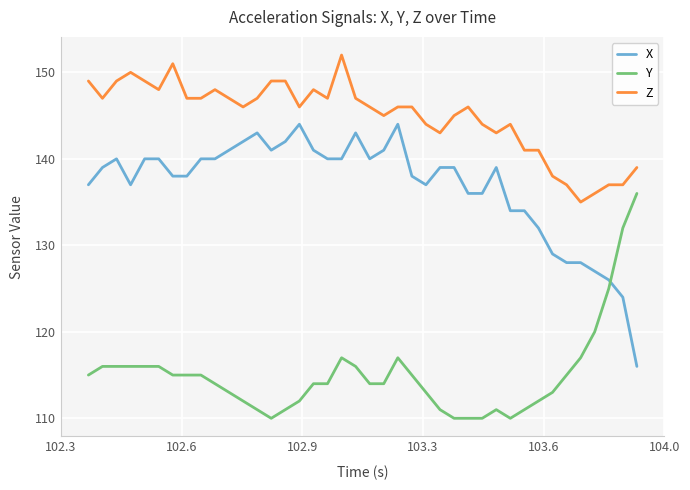

List the series in order of their overall mean, highest first.

Z, X, Y